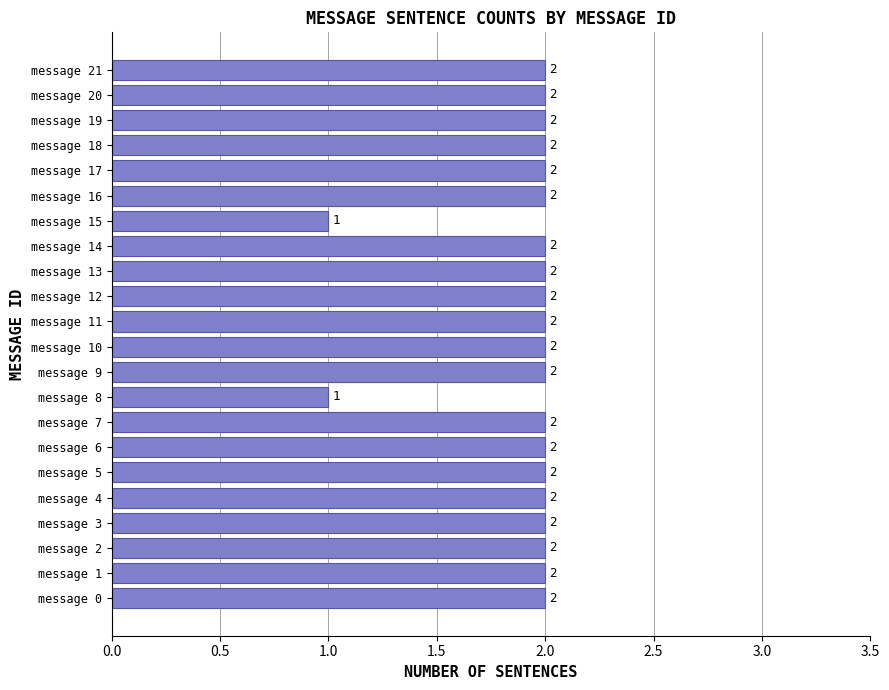

Is it true that the value at message 8 is 1?

True